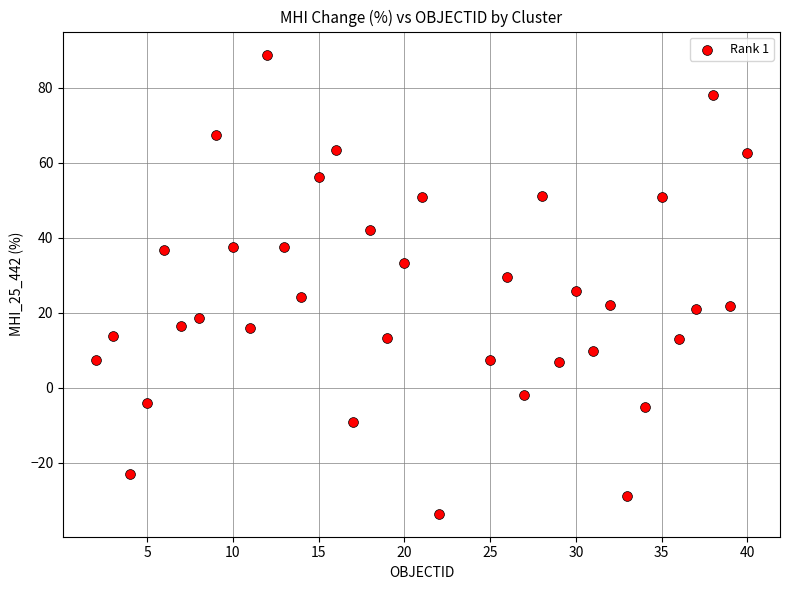

What is the range of Y values (max minus min)?

122.5